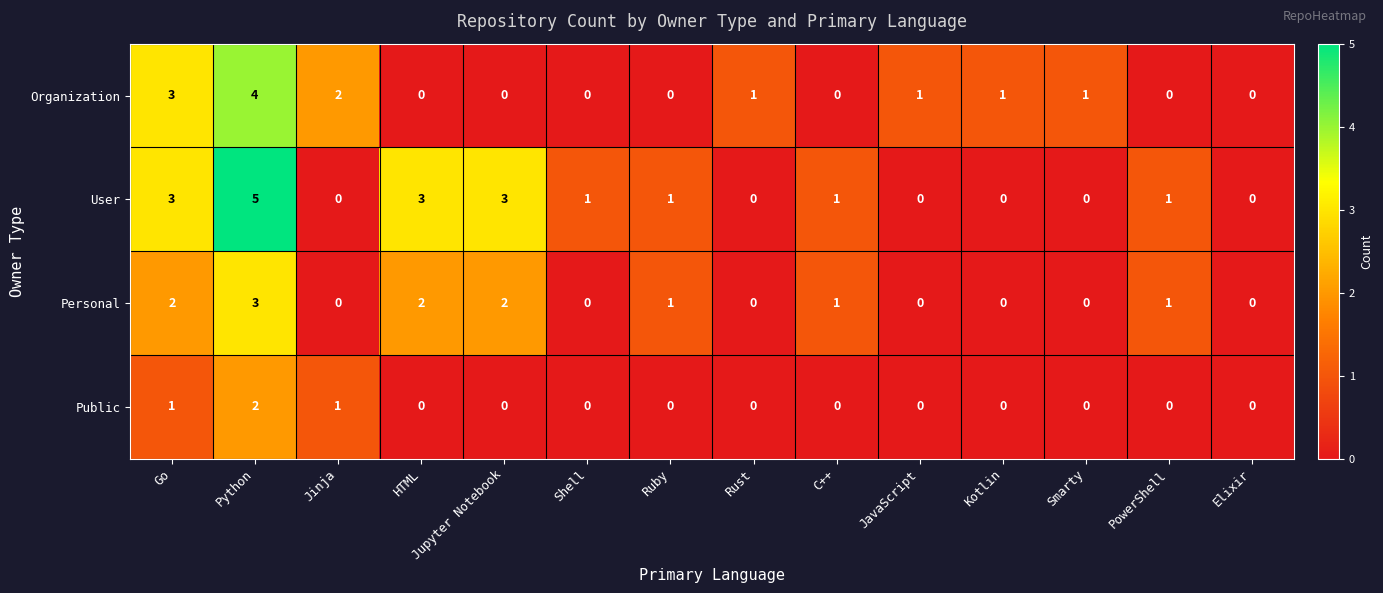

At which category is the sum across all series the highest?

Python